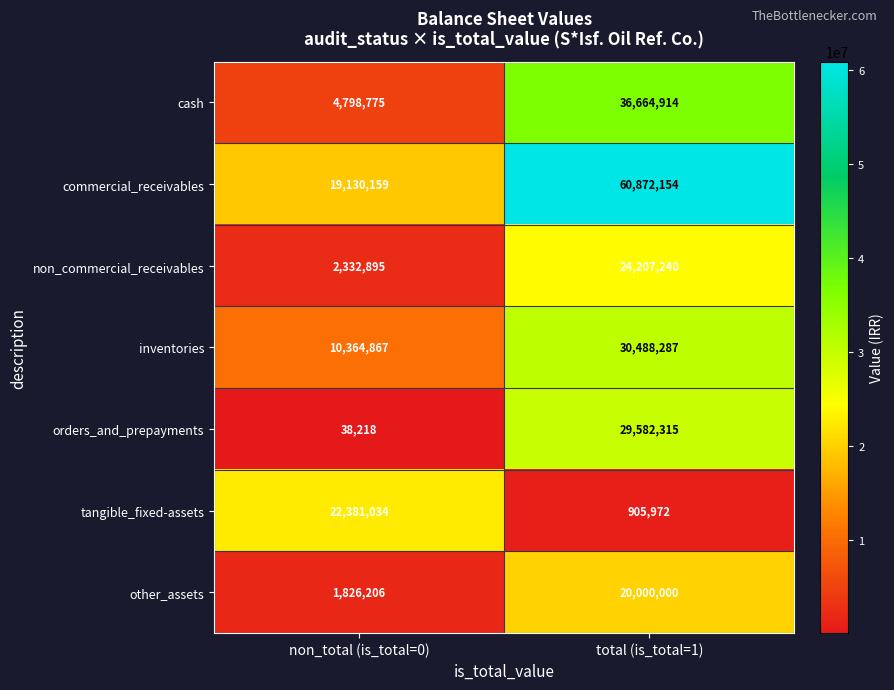

What is the spread (max minus min) of values at total (is_total=1)?

59966182